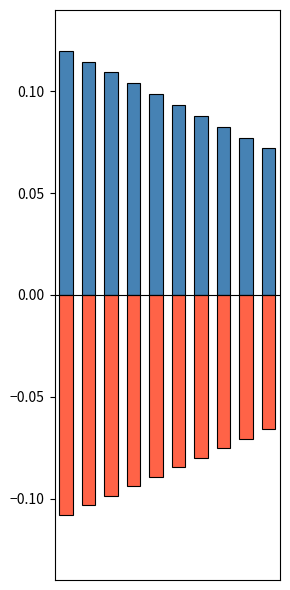

At how many categories does at least one series exceed 0?

10